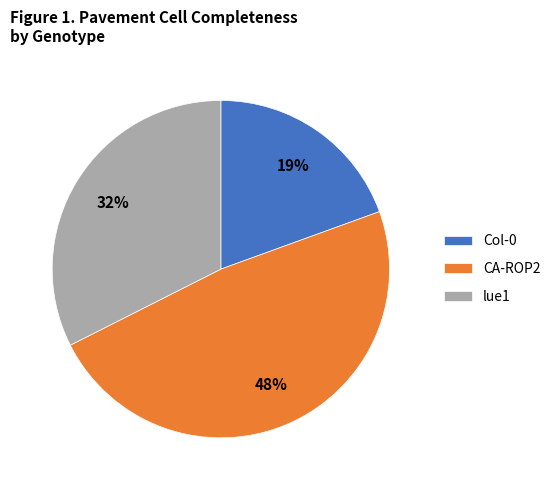

To the nearest percent, what portion does Col-0 represent?

19%